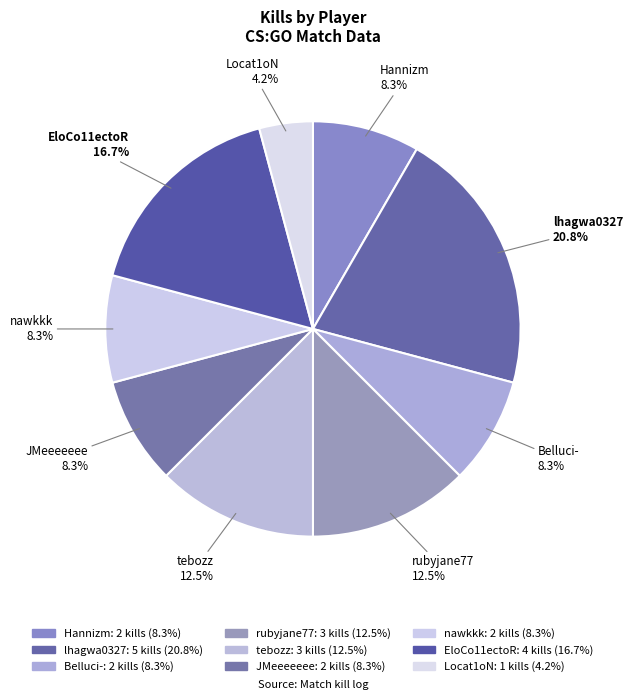

Count the number of slices in the pie.

9